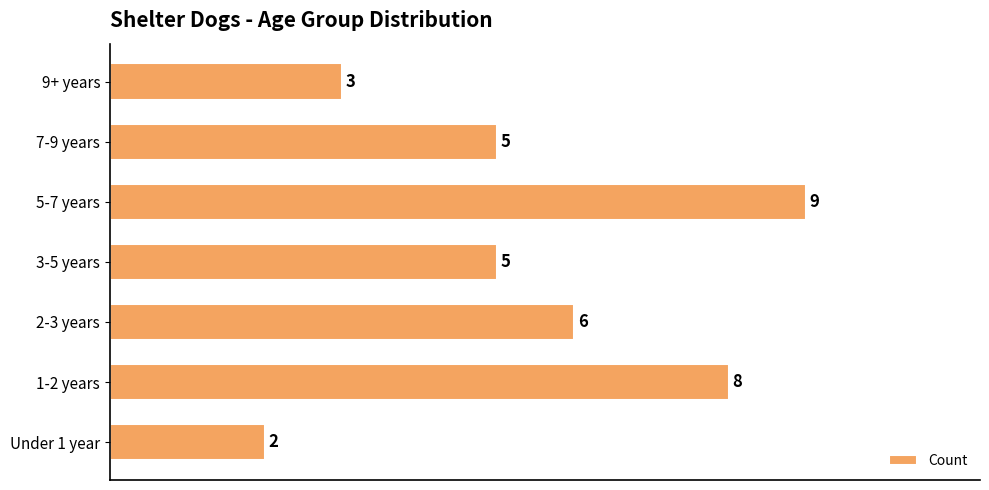

What is the difference between the second highest and second lowest values?

5